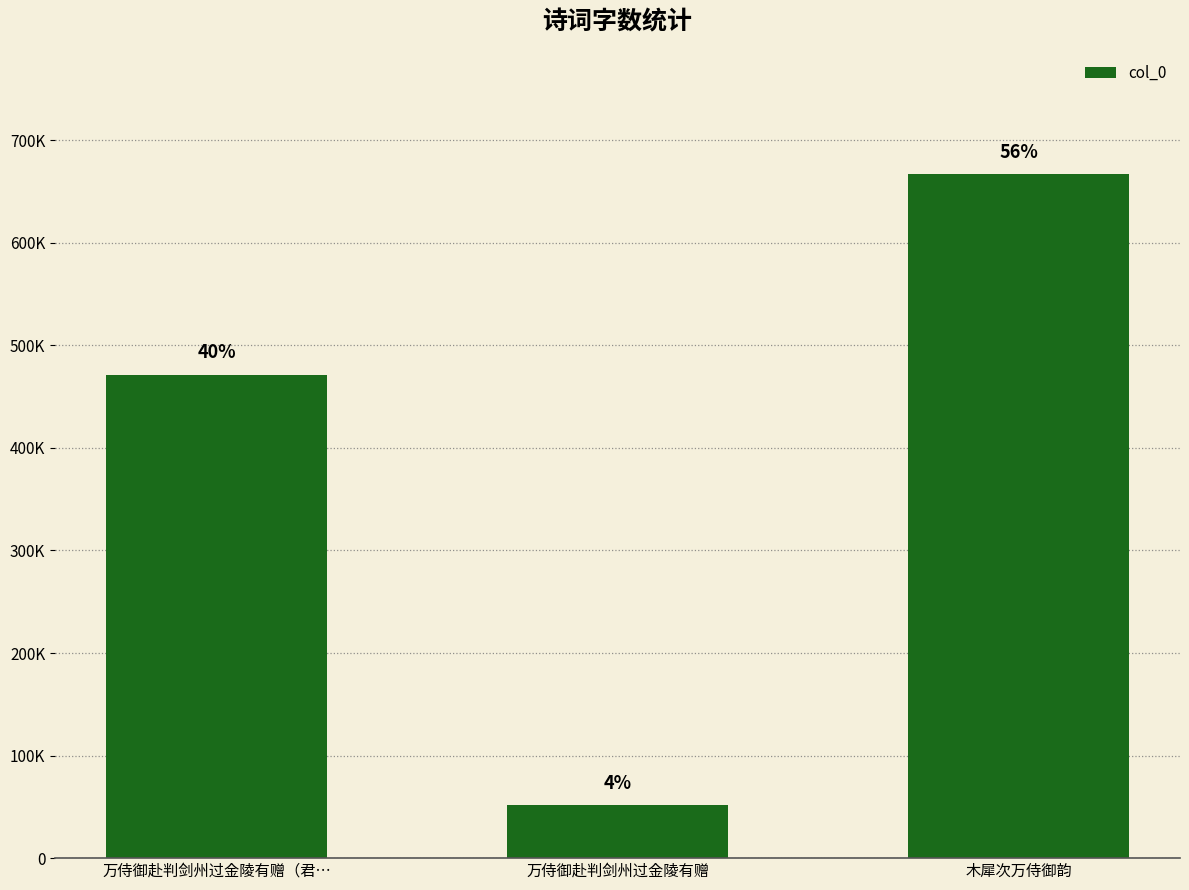

Reading right to left, list all the values displayed in this chart.

666689	51784	471466